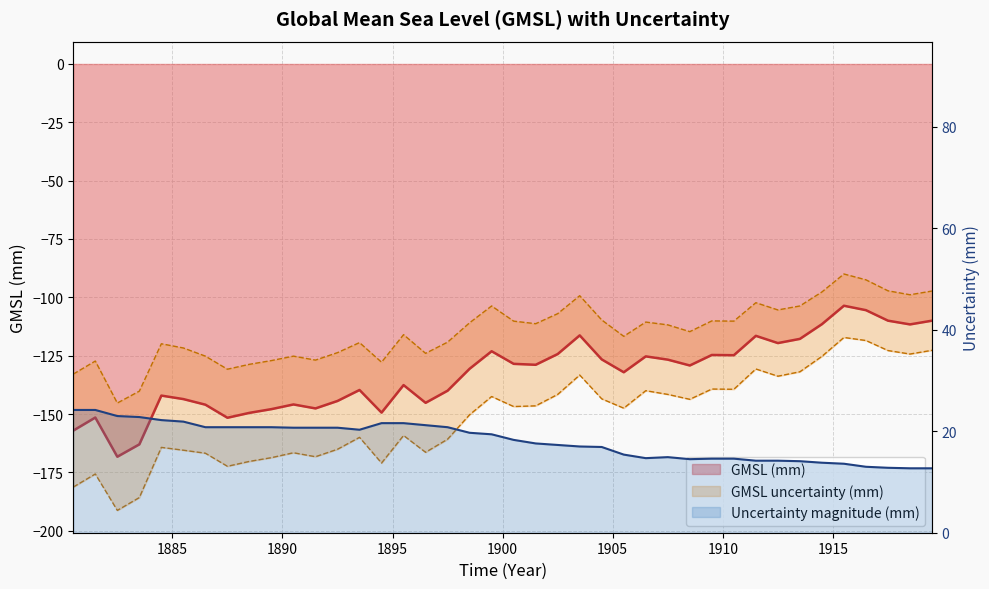

True or false: GMSL uncertainty (mm) and GMSL (mm) intersect in this chart.

False